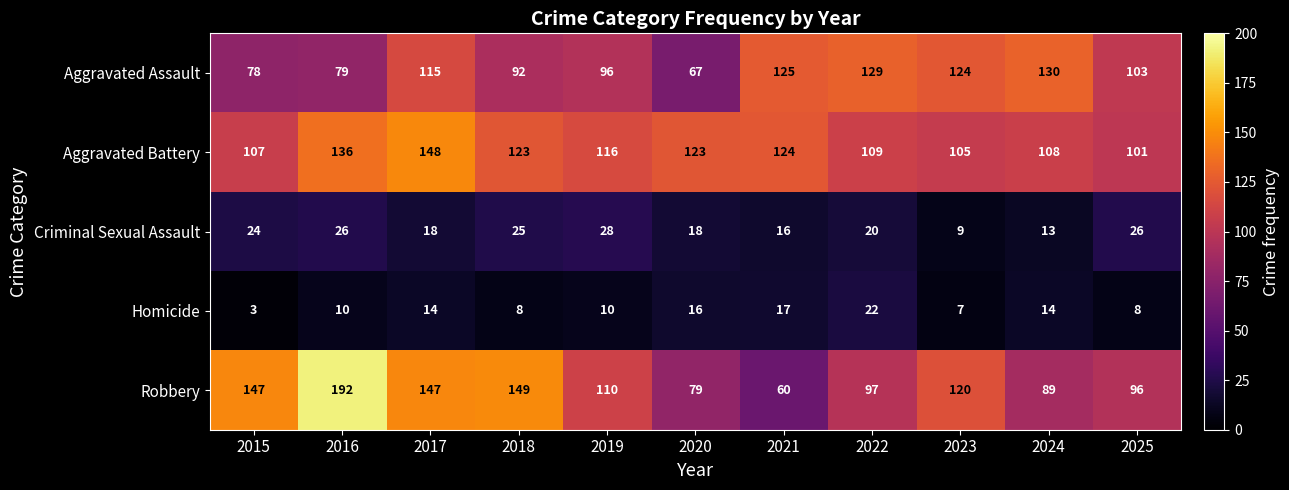

What is the difference between the highest and lowest values at 2021?

109